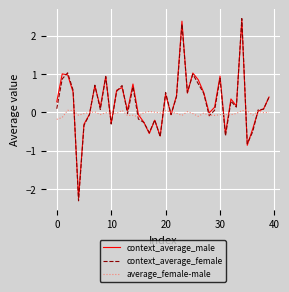

Where is average_female-male nearest to the value 0?

39